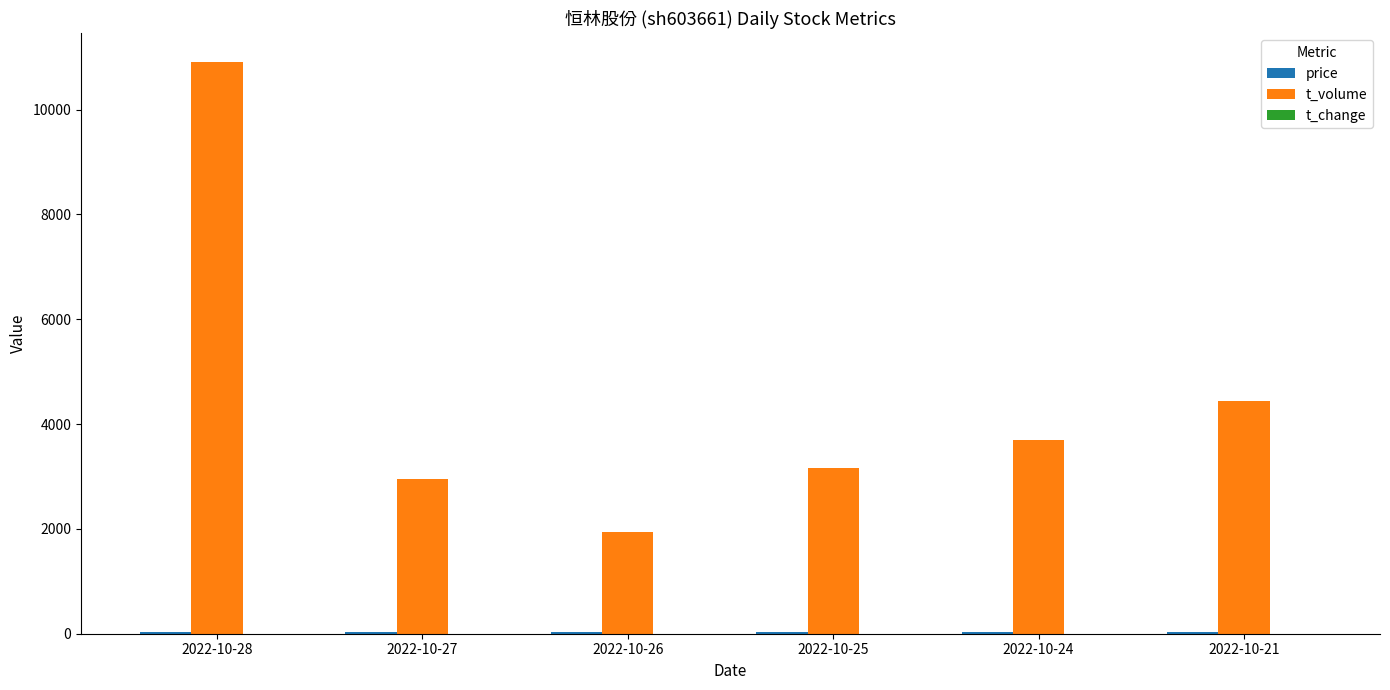

What is the sum of all t_volume values?

27120.0